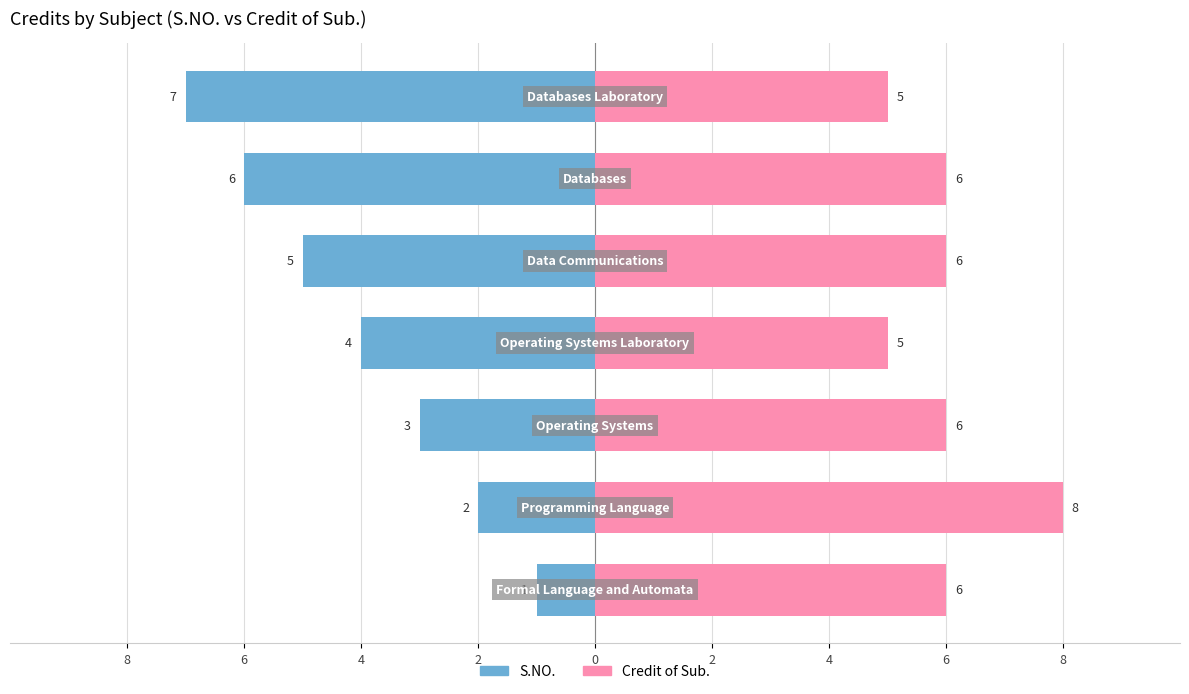

What is the difference between the second highest and minimum values in the S.NO. series?

5